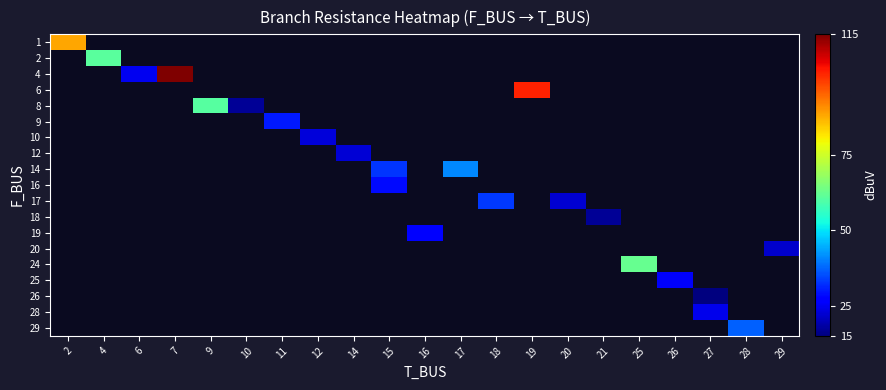

Is the value of 20 at 27 greater than the value of 24 at 28?

No